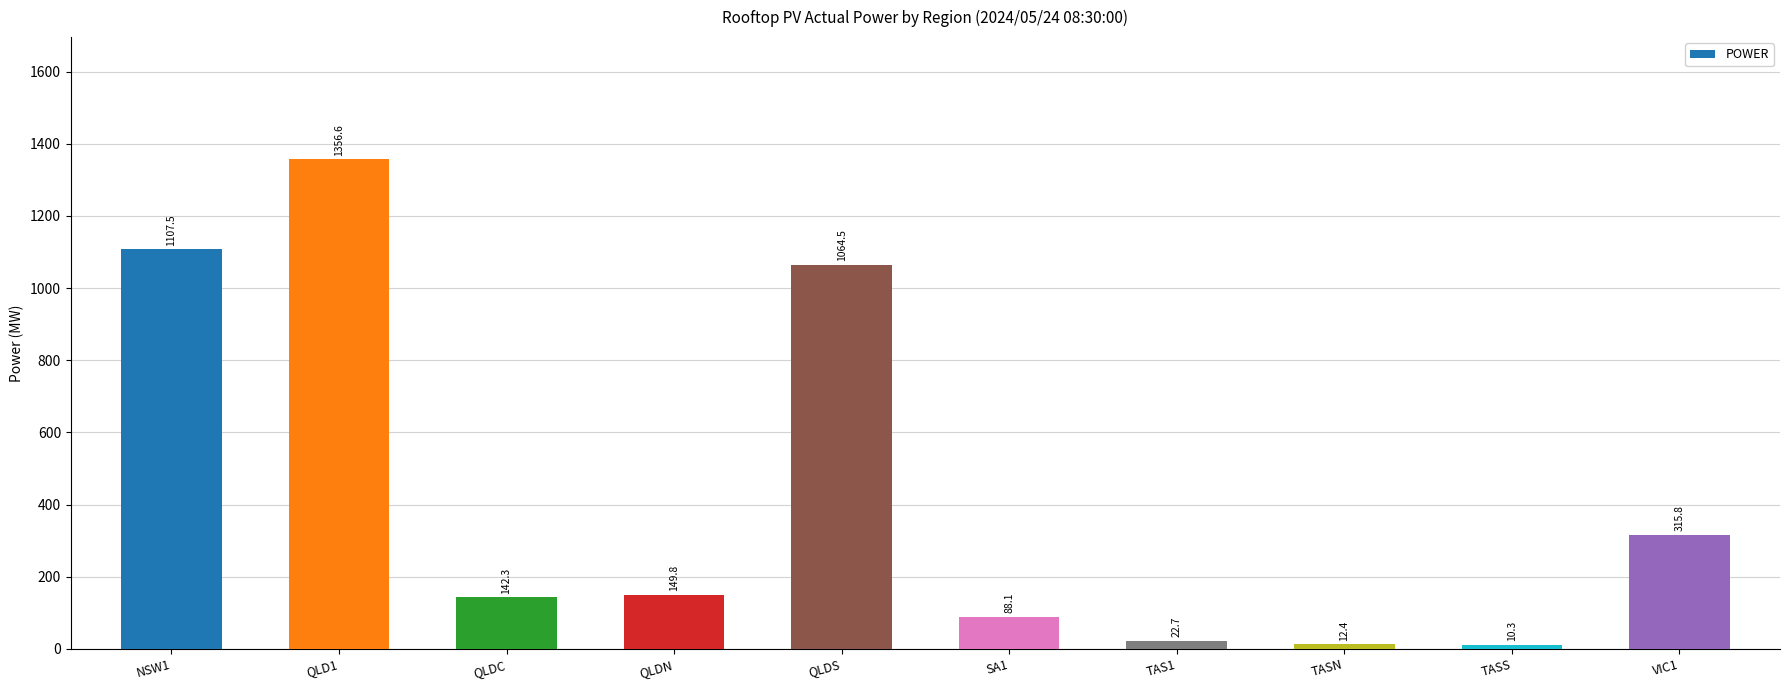

The value at VIC1 is 491.2. True or false?

False